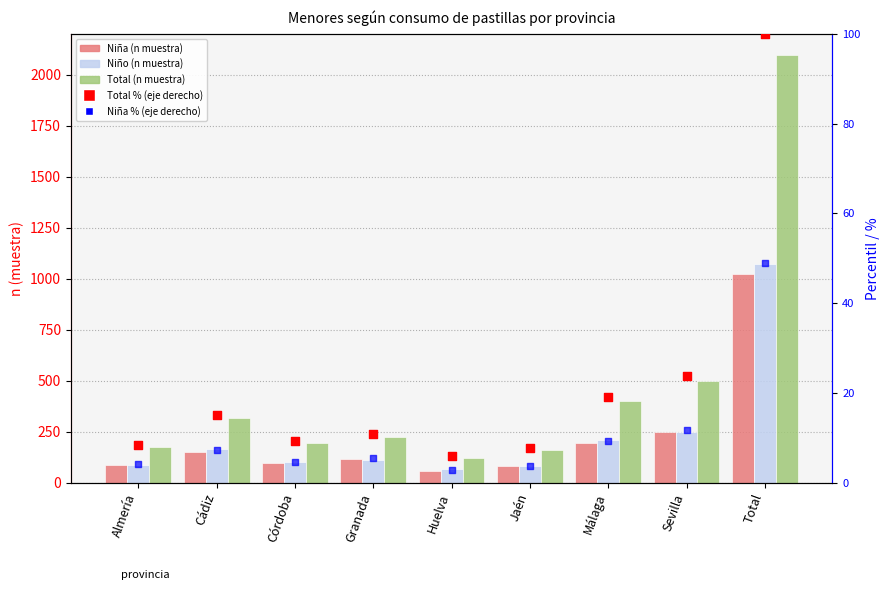

Which series contains the lowest Y value?

Niña % (right axis)